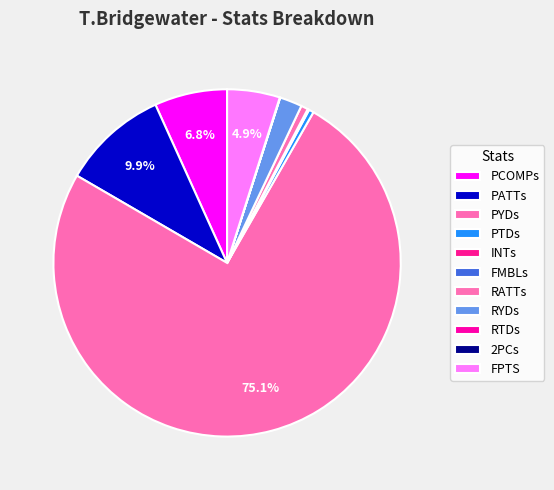

What is the total percentage of RATTs and PTDs?

1.1%